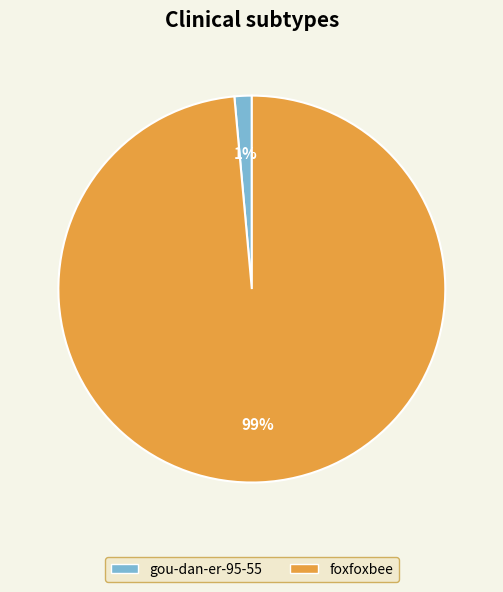

Between foxfoxbee and gou-dan-er-95-55, which is larger?

foxfoxbee